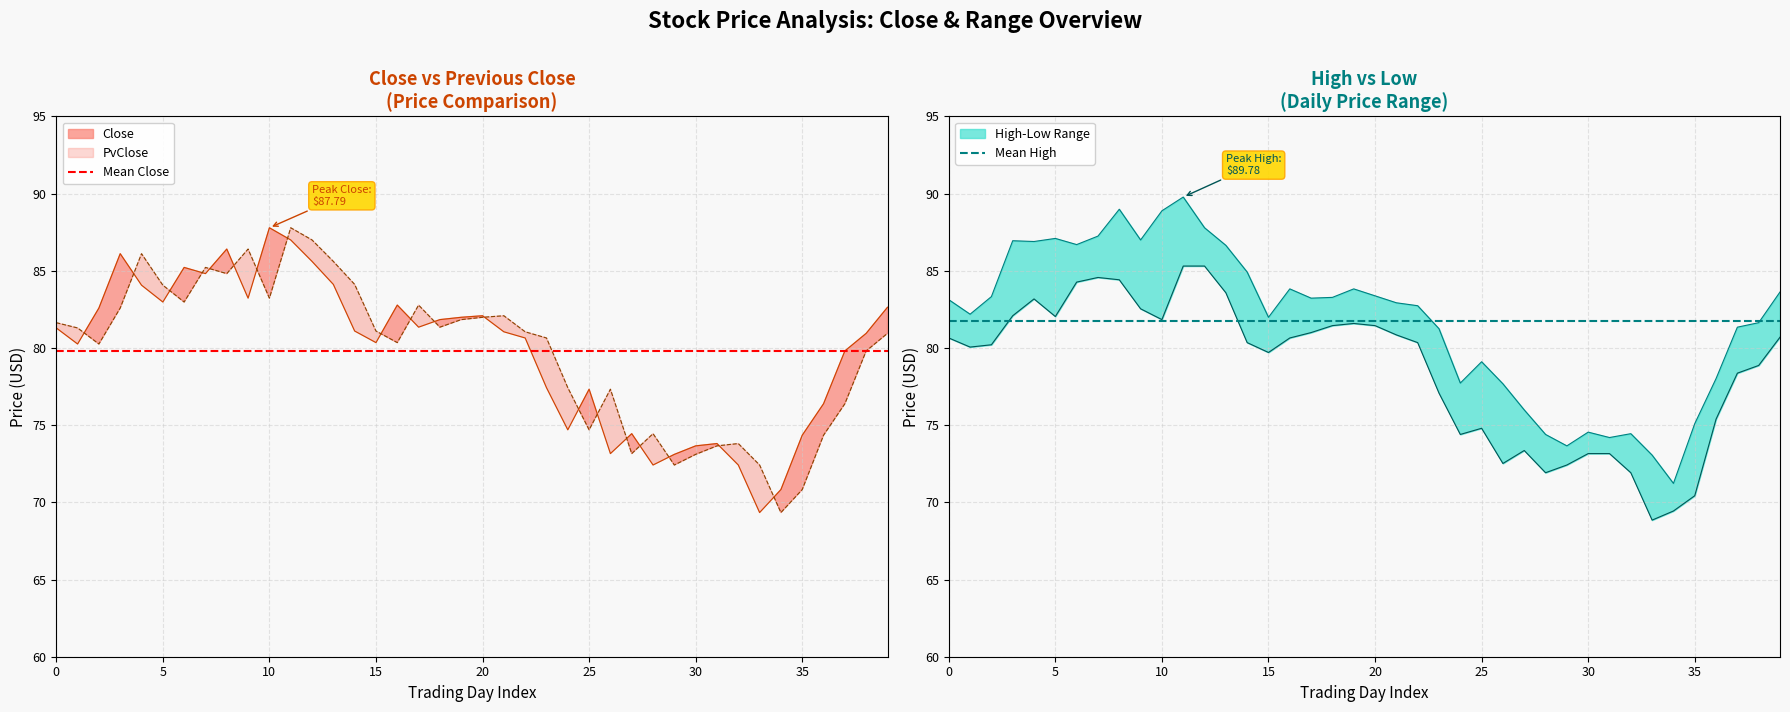

Reading left to right, what are all the values shown in this chart?

Mean Close: 79.8	79.8
Mean High: 81.7	81.7